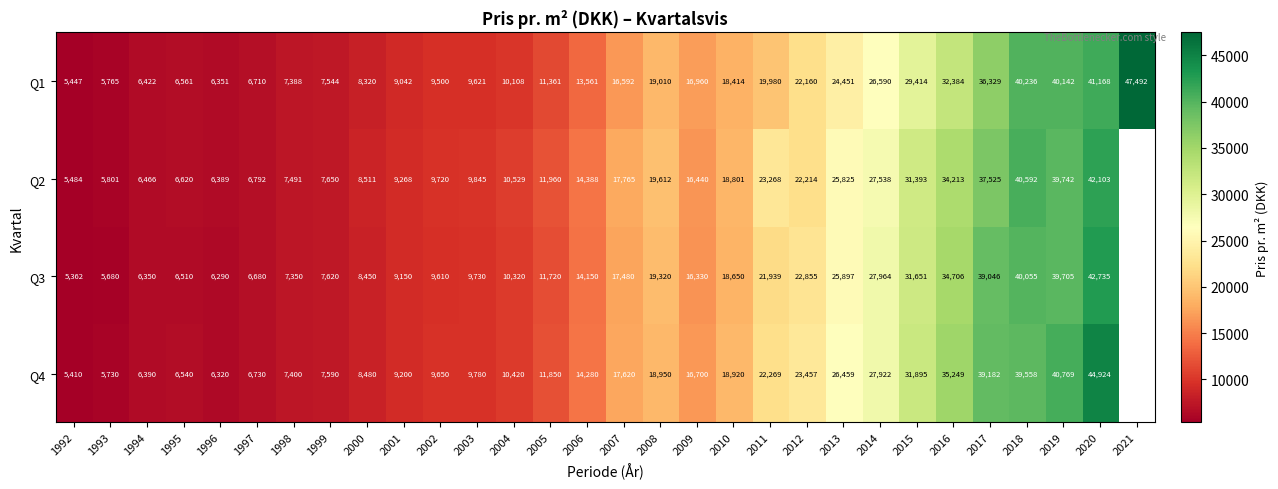

The Q3 series shows 13267.9 at 2018. True or false?

False